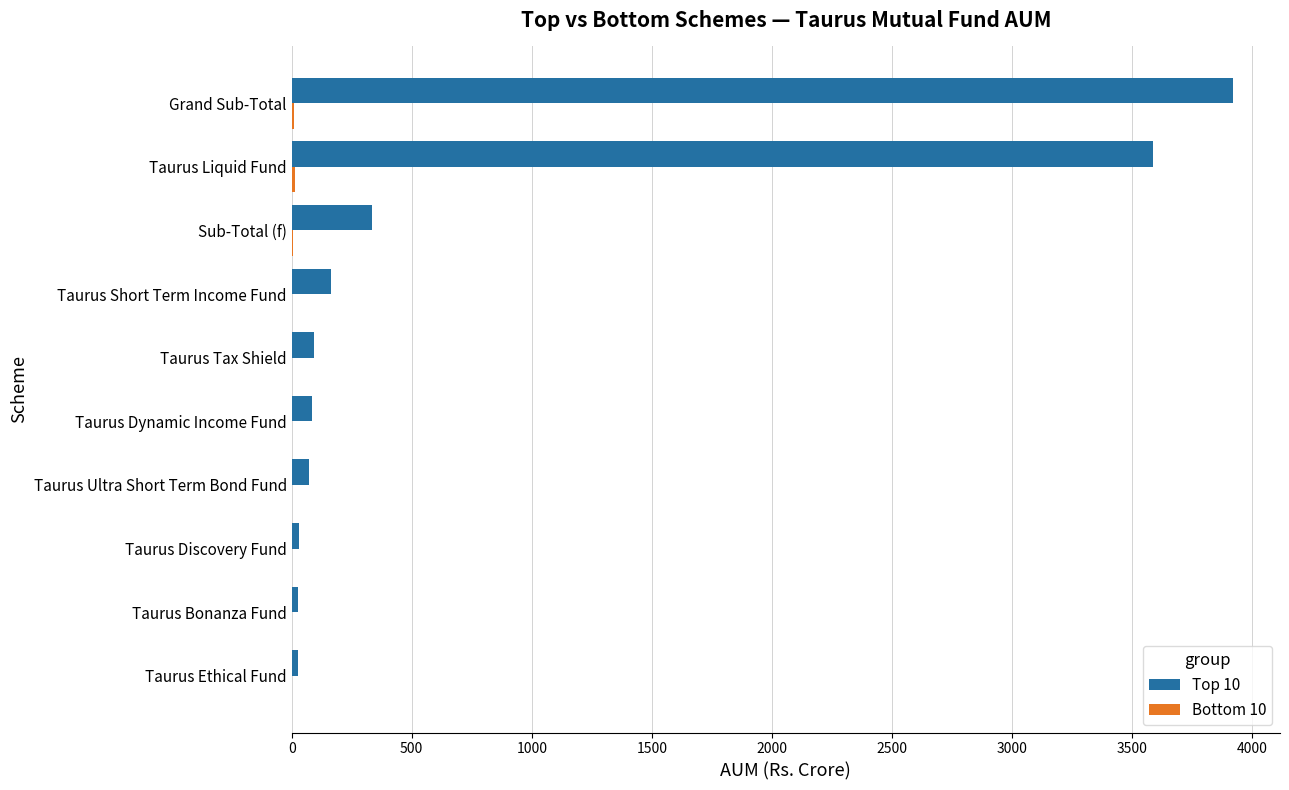

What is the sum of all Top 10 values?

8335.9